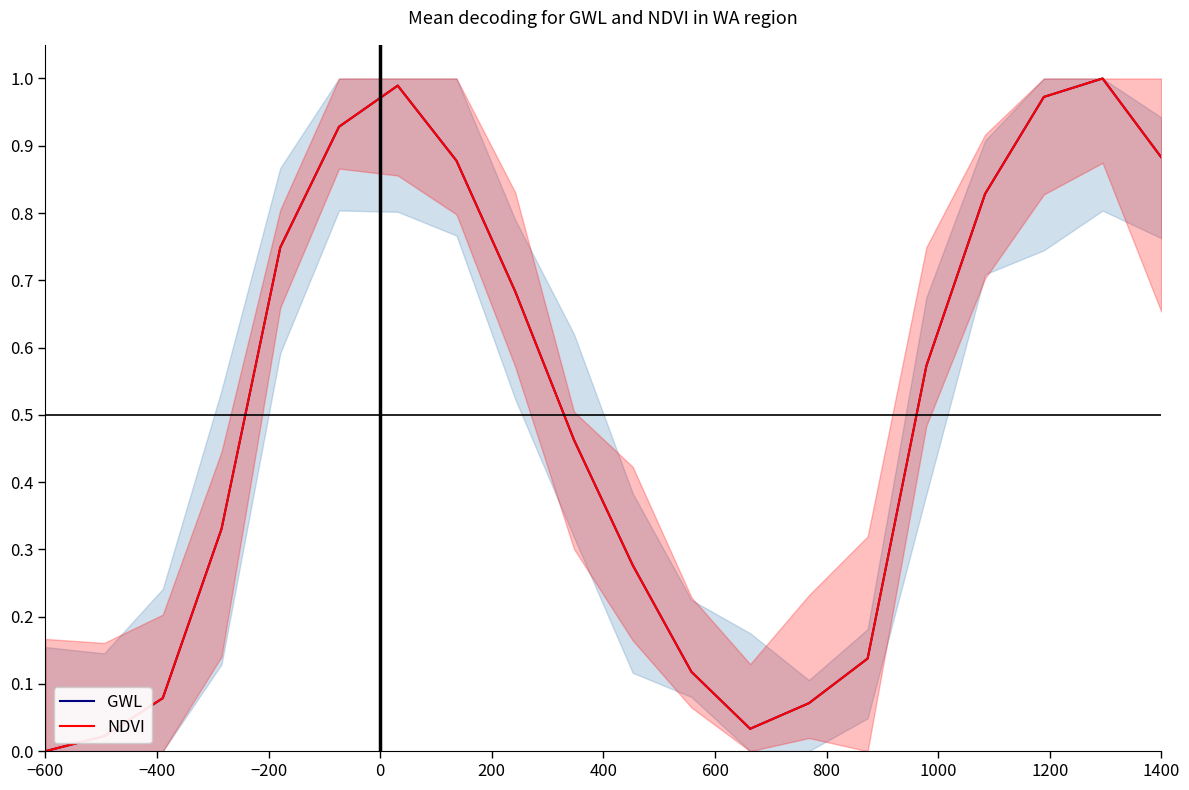

At which category does the chart reach its minimum across all series?

−600